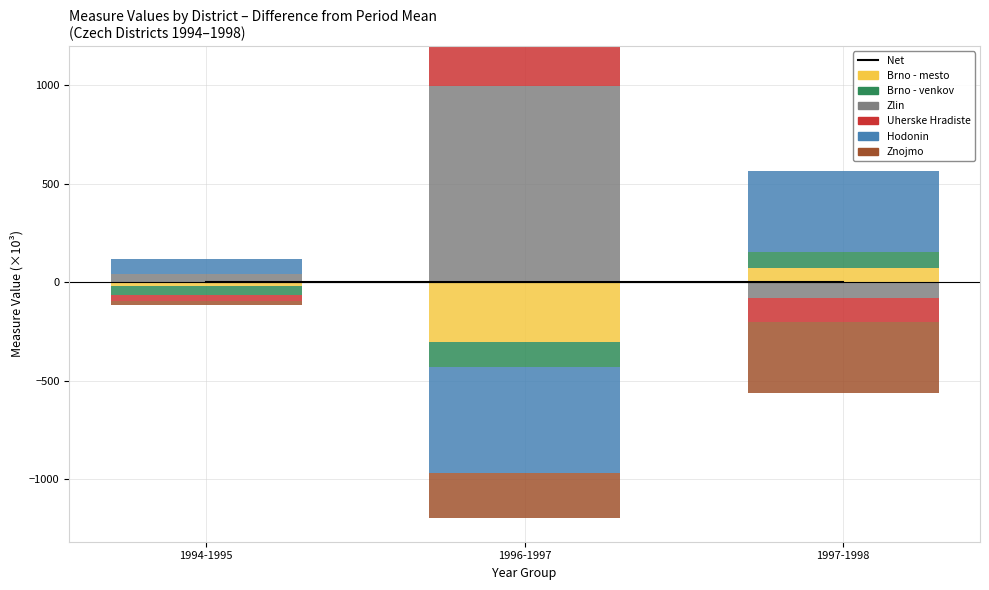

Which category has the lowest value across all series?

1996-1997